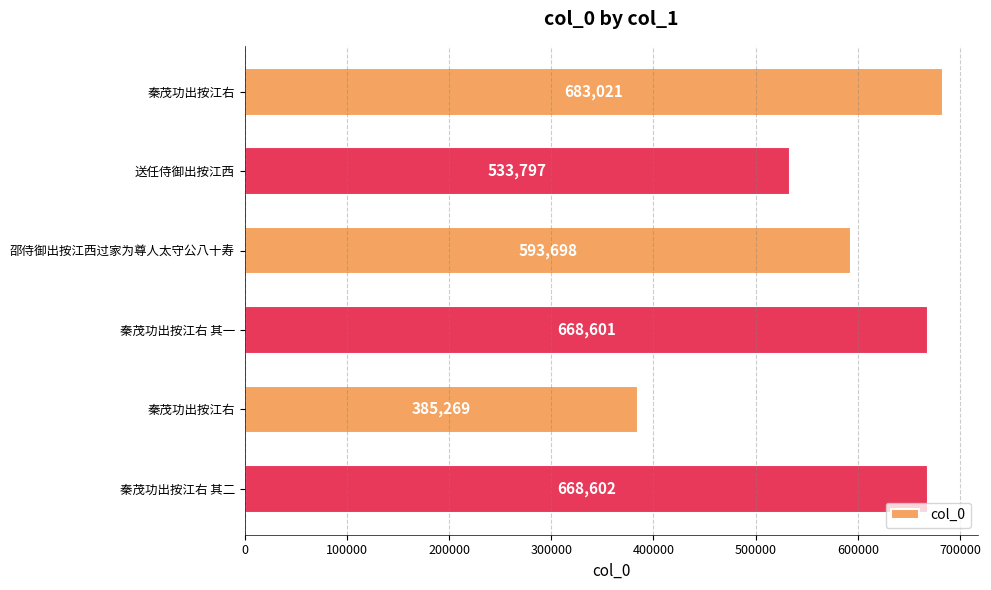

What is the difference between the maximum and second lowest values?

149224